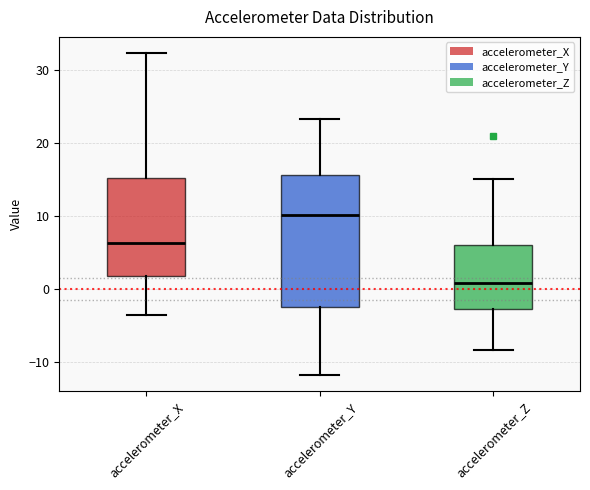

Where does the lower whisker of the box for accelerometer_Y end on the y-axis? The values are not printed on the chart, so give them approximately, as read against the axis.

-12